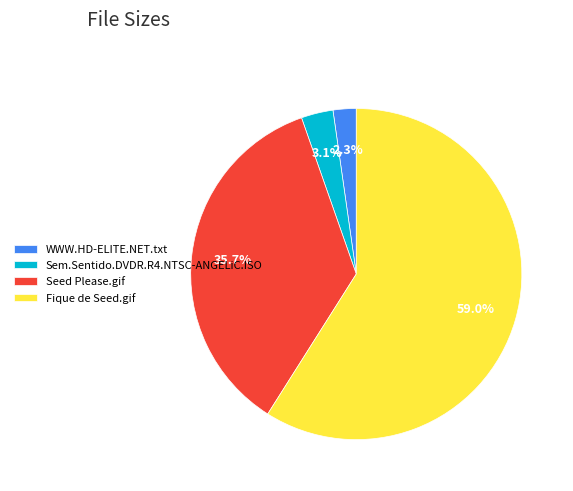

Which slice is the smallest?

WWW.HD-ELITE.NET.txt